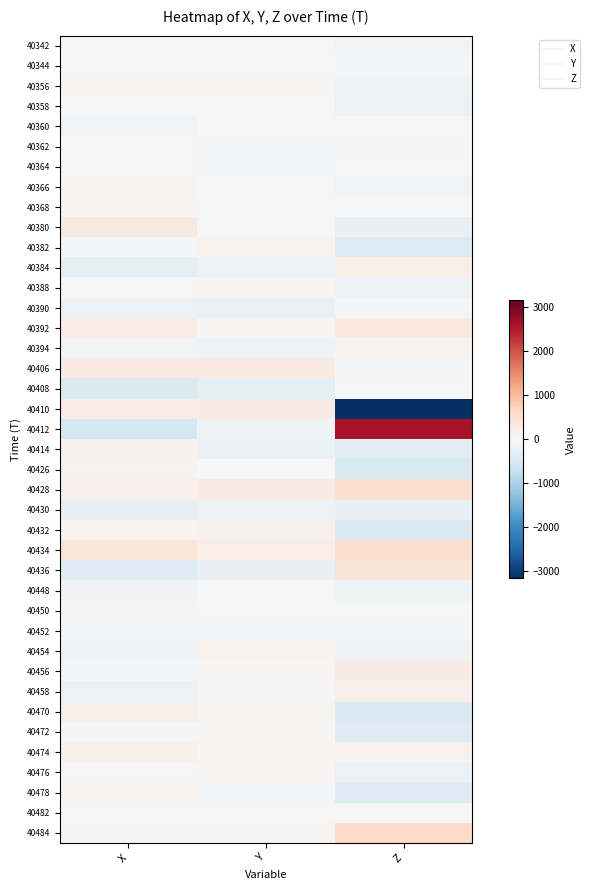

Reading right to left, what are all the values shown in this chart?

40342: Z=-80	Y=12	X=-16
40344: Z=-72	Y=24	X=-8
40356: Z=-128	Y=32	X=52
40358: Z=-180	Y=-8	X=-20
40360: Z=12	Y=-8	X=-88
40362: Z=-64	Y=-56	X=-20
40364: Z=-4	Y=-28	X=8
40366: Z=-80	Y=-20	X=84
40368: Z=-8	Y=16	X=28
40380: Z=-236	Y=16	X=272
40382: Z=-428	Y=112	X=-36
40384: Z=200	Y=-196	X=-296
40388: Z=-172	Y=44	X=-20
40390: Z=-56	Y=-212	X=-180
40392: Z=300	Y=28	X=236
40394: Z=88	Y=-124	X=-80
40406: Z=-64	Y=252	X=252
40408: Z=8	Y=-276	X=-456
40410: Z=-3164	Y=260	X=240
40412: Z=2620	Y=-144	X=-548
40414: Z=-356	Y=-200	X=132
40426: Z=-500	Y=16	X=120
40428: Z=504	Y=248	X=164
40430: Z=-244	Y=-180	X=-256
40432: Z=-448	Y=136	X=96
40434: Z=500	Y=212	X=380
40436: Z=412	Y=-244	X=-396
40448: Z=-124	Y=12	X=-120
40450: Z=-20	Y=12	X=48
40452: Z=-40	Y=-52	X=-32
40454: Z=-116	Y=100	X=-100
40456: Z=252	Y=56	X=-72
40458: Z=172	Y=-48	X=-192
40470: Z=-456	Y=80	X=188
40472: Z=-404	Y=28	X=-64
40474: Z=112	Y=40	X=148
40476: Z=-192	Y=64	X=12
40478: Z=-416	Y=-56	X=52
40482: Z=-8	Y=-8	X=-4
40484: Z=608	Y=44	X=32